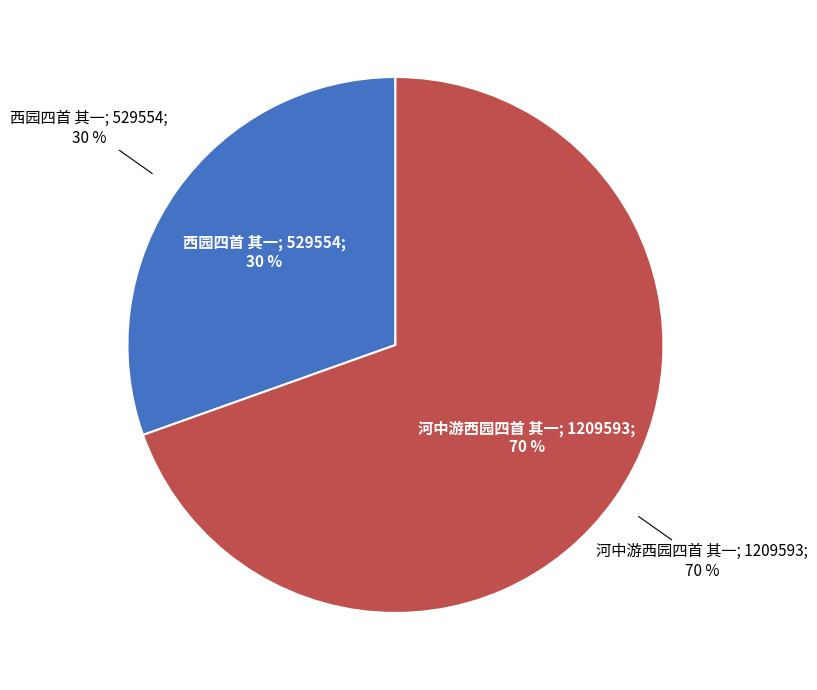

True or false: 河中游西园四首 其一 accounts for 58% of the total.

False